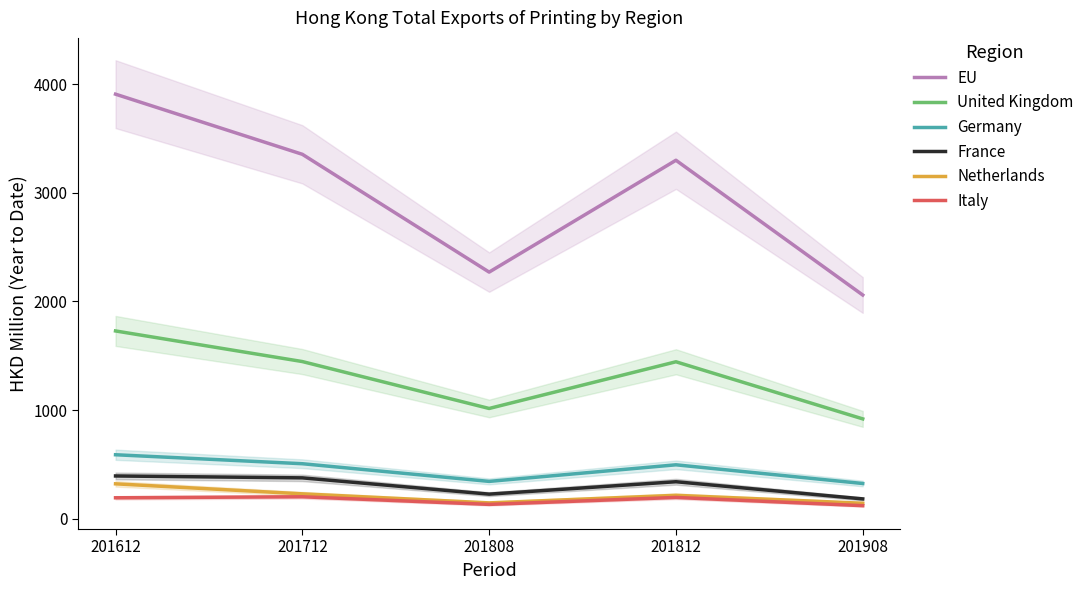

What are all the series names shown in the legend?

EU, United Kingdom, Germany, France, Netherlands, Italy